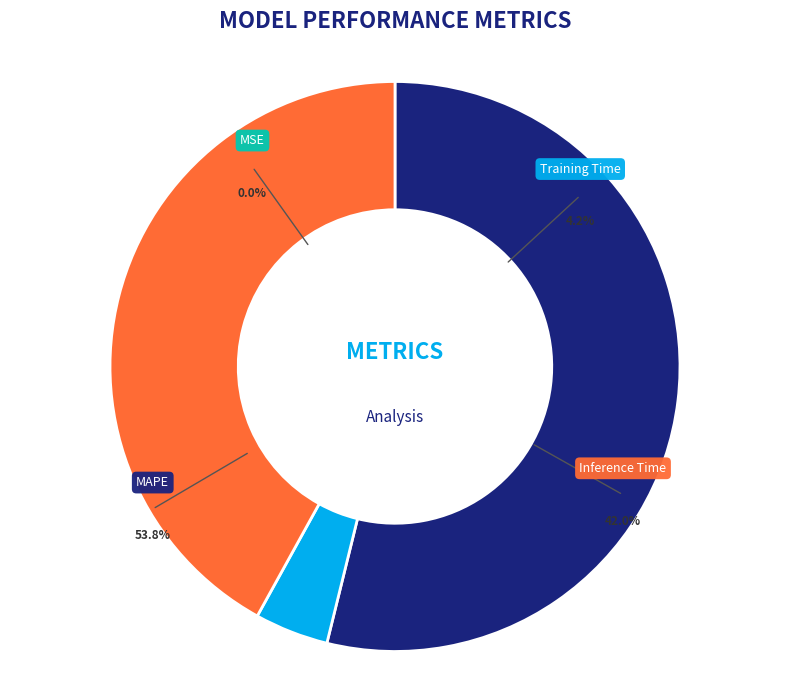

To the nearest percent, what is the difference between the Inference Time and MSE slice percentages?

42%